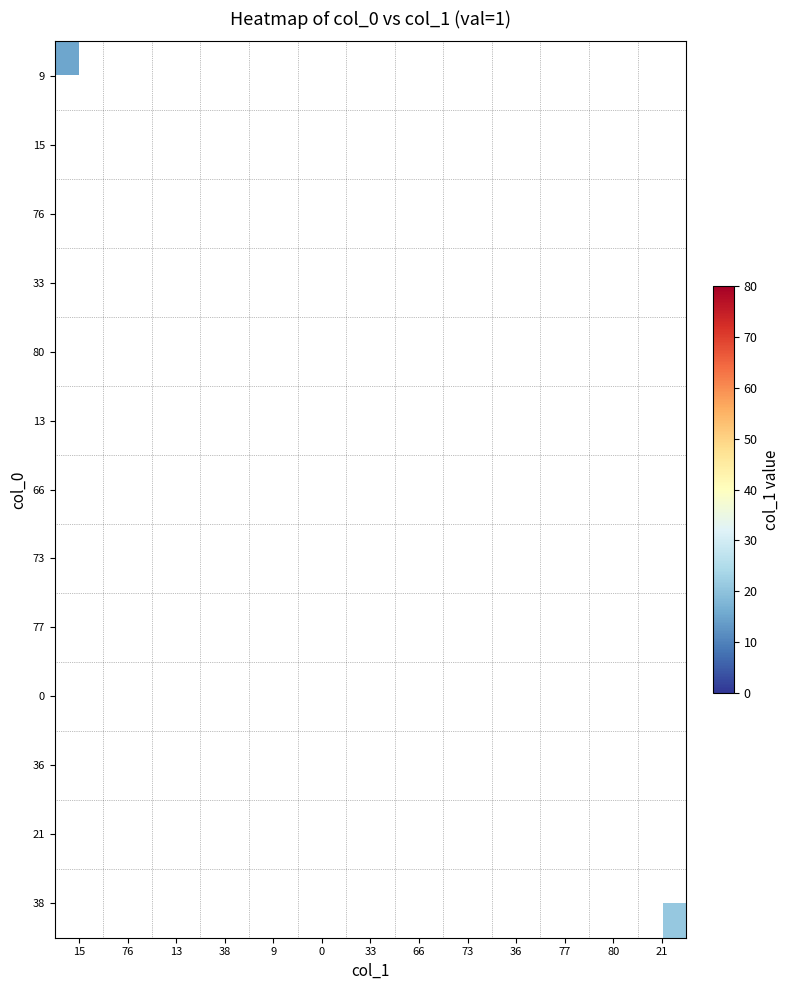

Is the value of 9 at 13 greater than the value of 38 at 77?

No